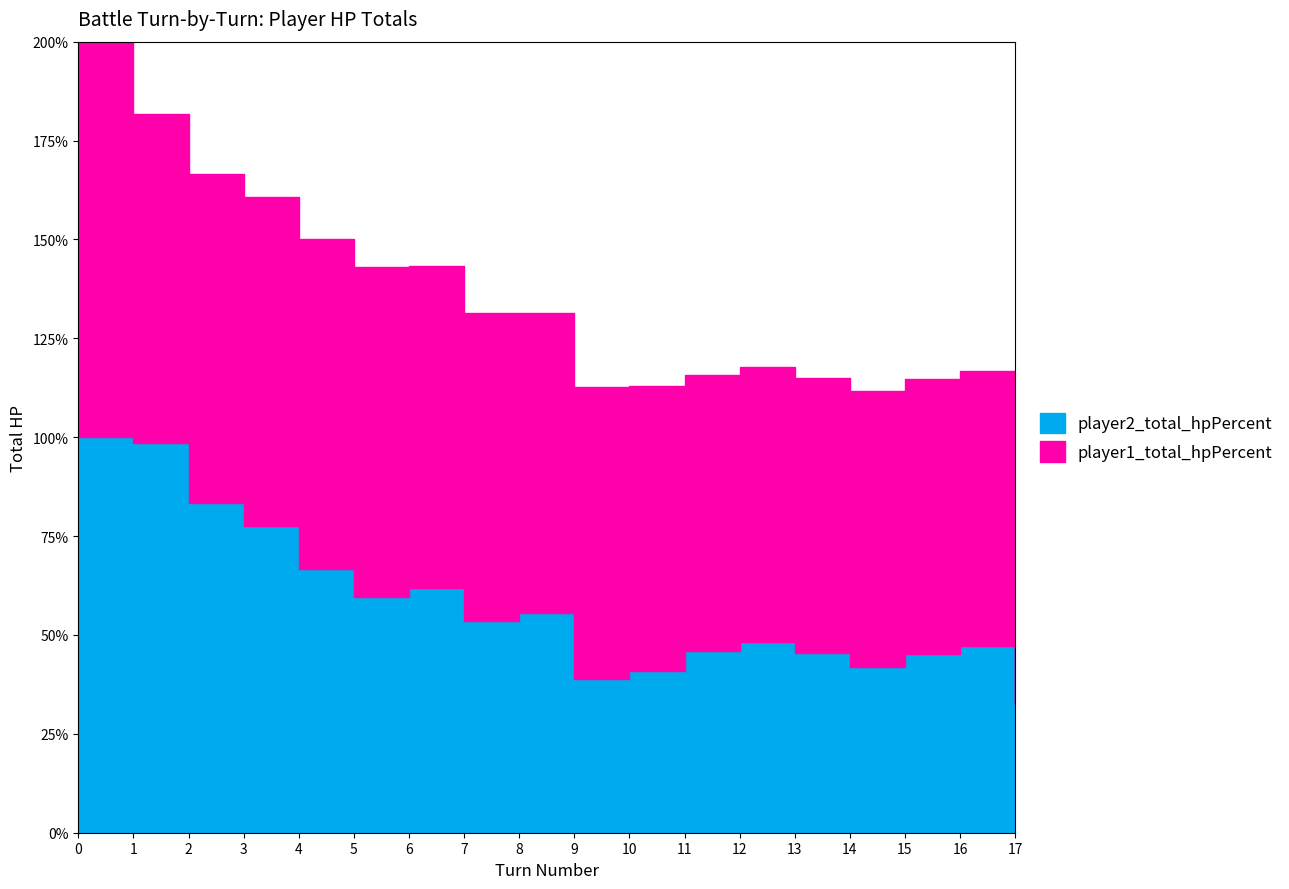

What is the difference between the maximum and minimum values?

67.3